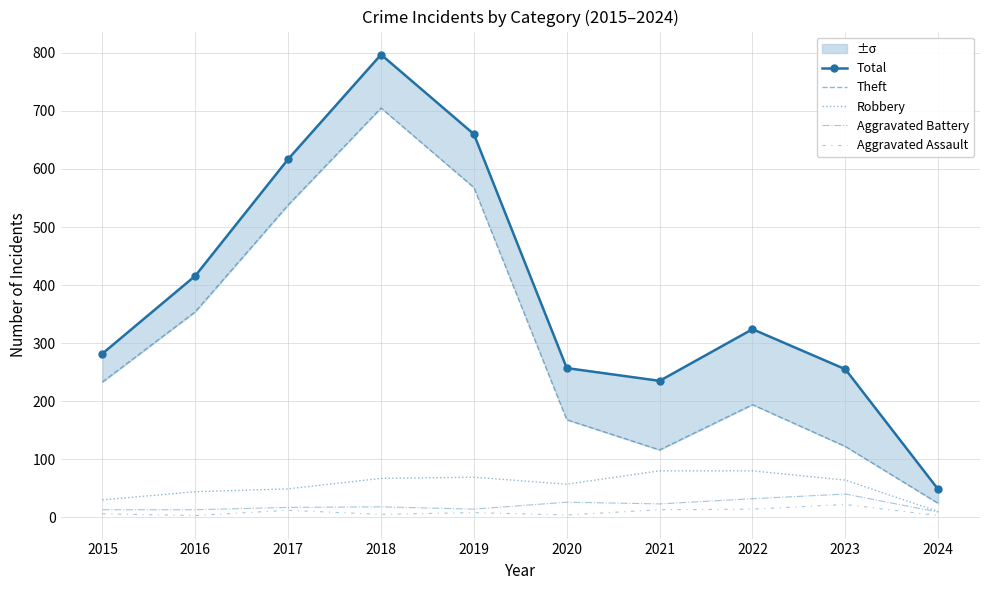

The Total series shows 416 at 2016. True or false?

True